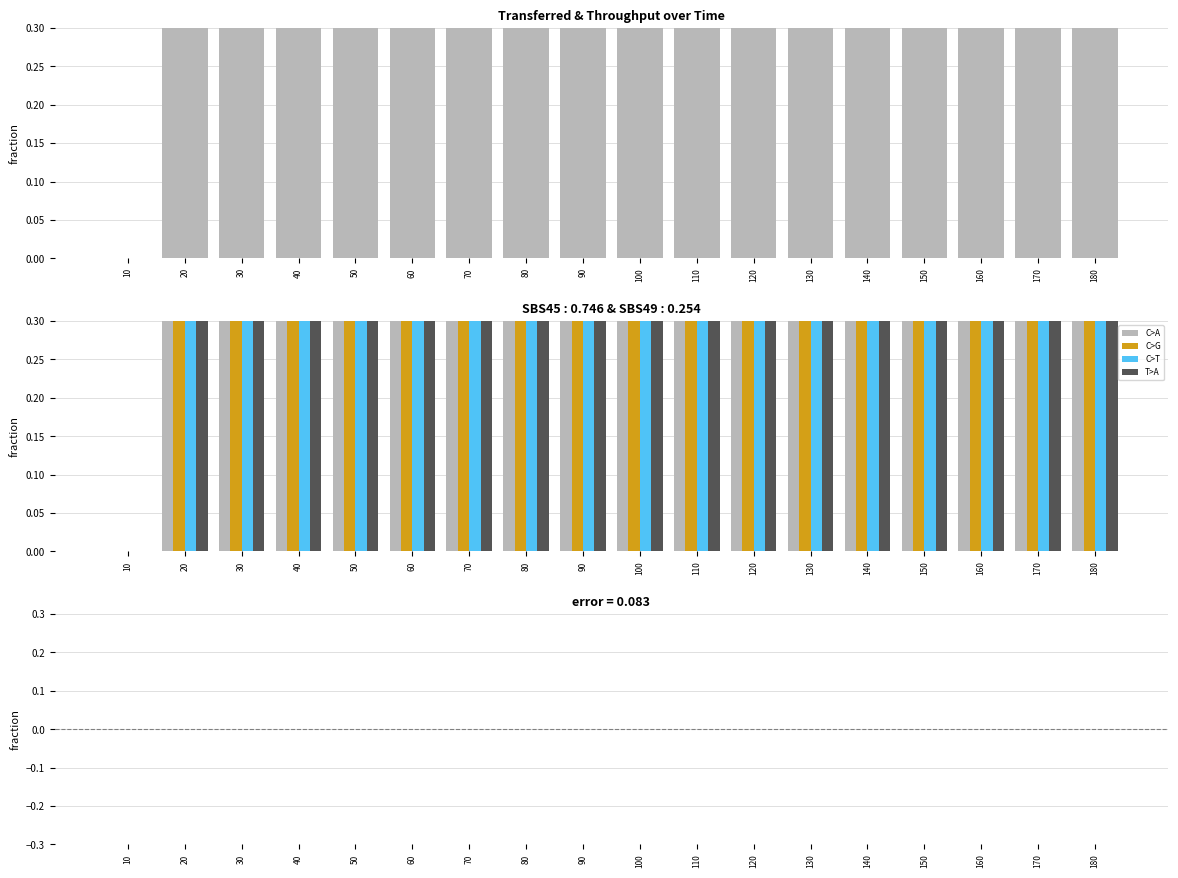

What is the total value across all series at 40?

3.0